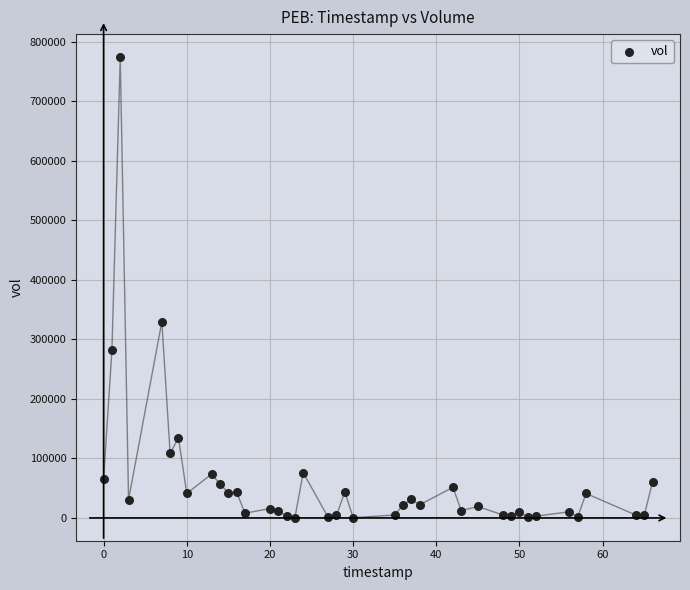

What Y value in the scatter plot is closest to 387100?

329200